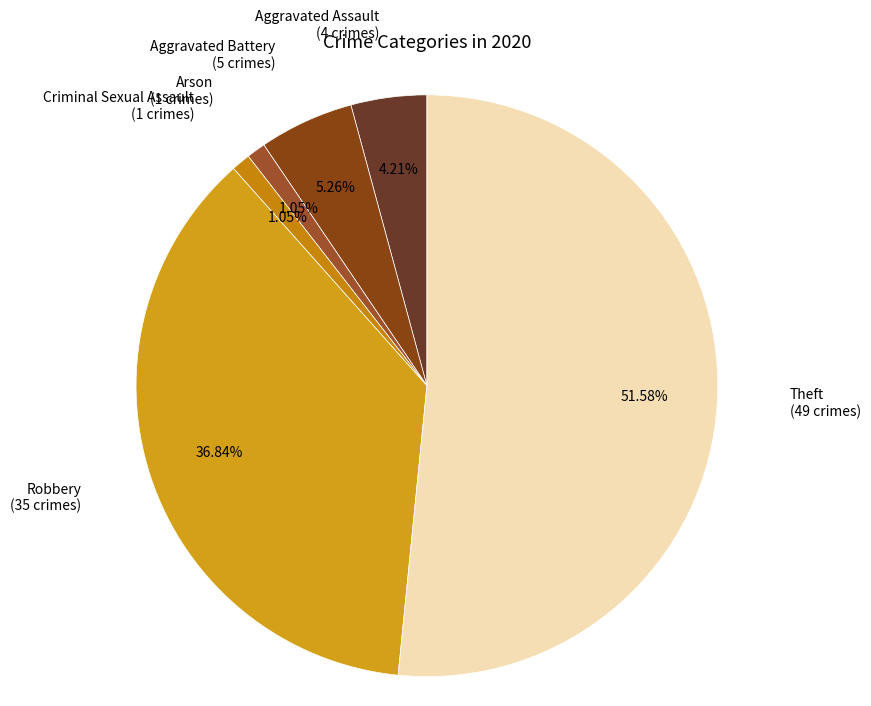

Is there any slice that represents more than half of the pie?

Yes